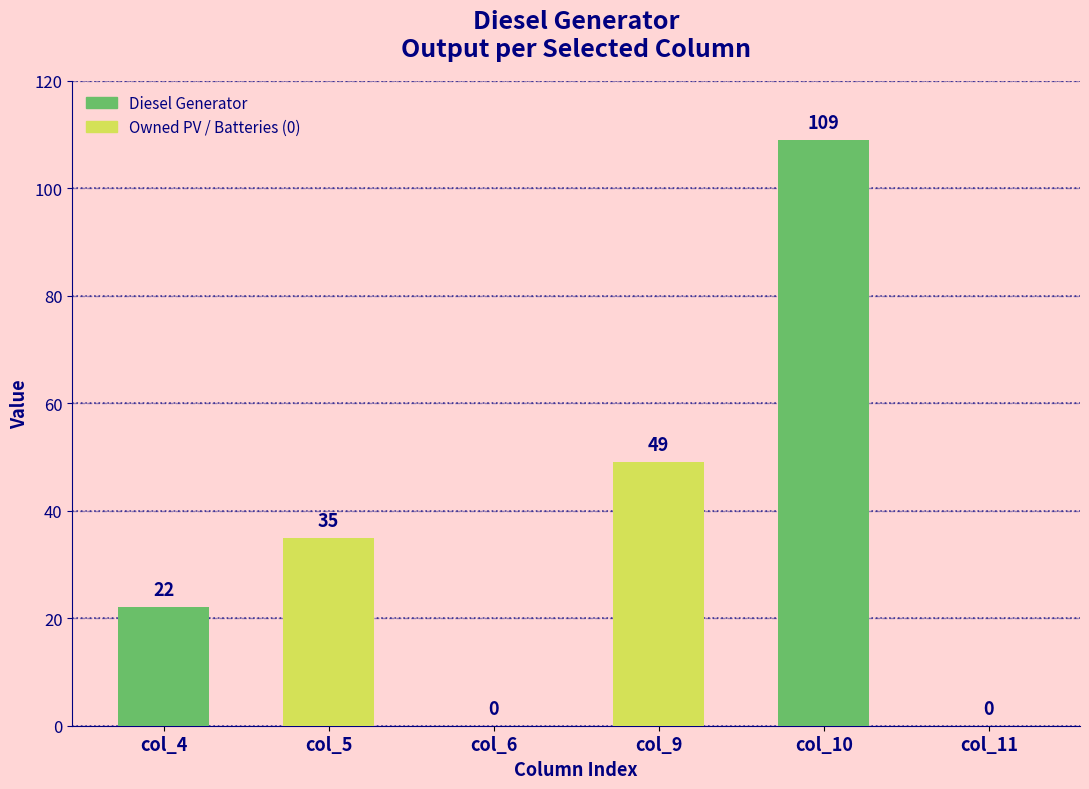

What is the sum of the values at col_9 and col_6?

49